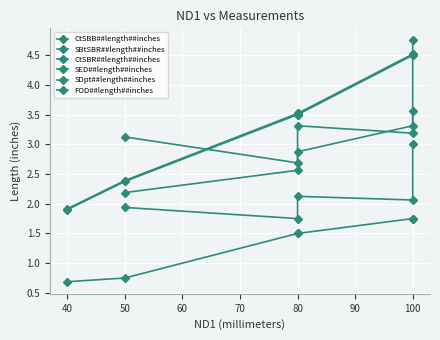

Read the CtSBB##length##inches value at 3x1.5.

2.6